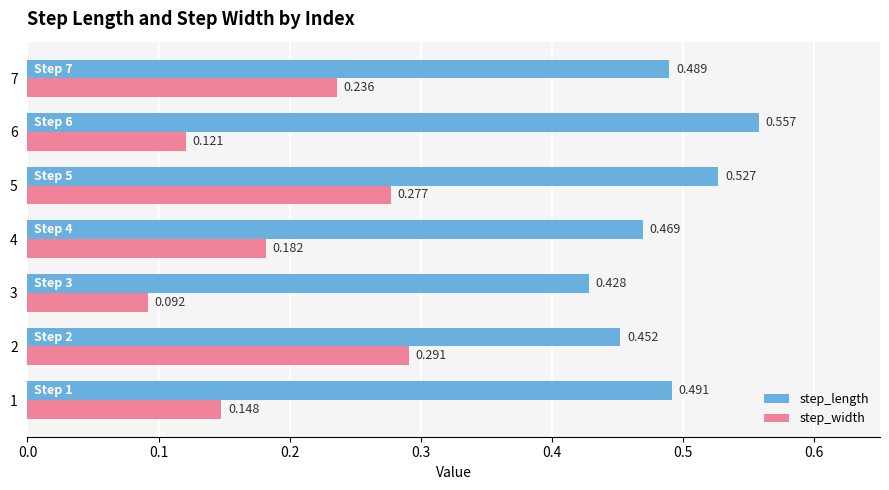

Which series has the largest range (max minus min)?

step_width